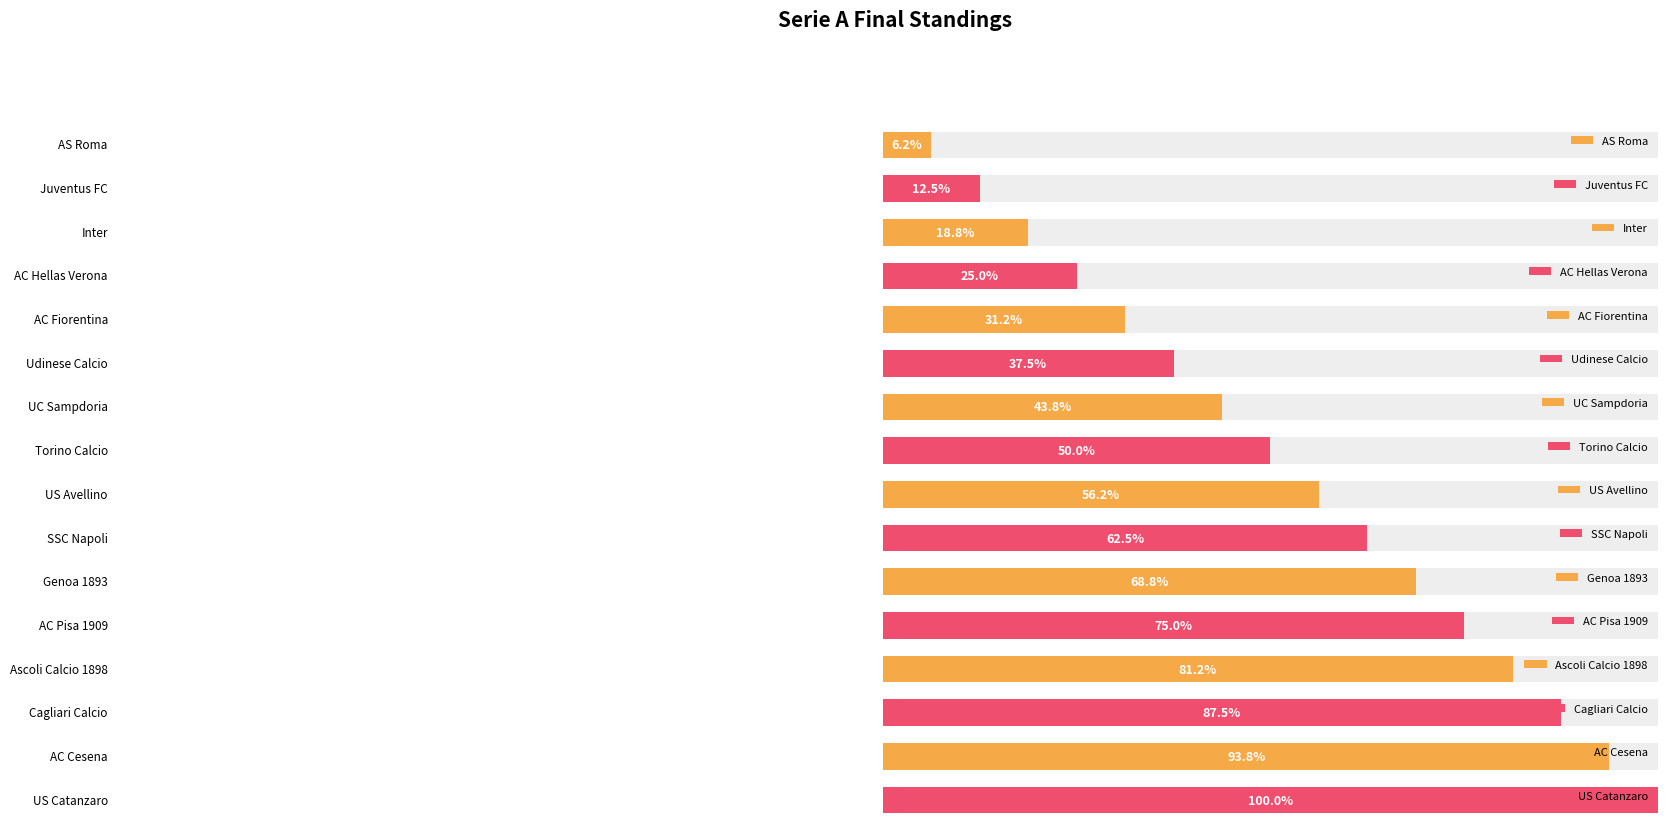

Reading left to right, list all the values displayed in this chart.

AS Roma=1	Juventus FC=2	Inter=3	AC Hellas Verona=4	AC Fiorentina=5	Udinese Calcio=6	UC Sampdoria=7	Torino Calcio=8	US Avellino=9	SSC Napoli=10	Genoa 1893=11	AC Pisa 1909=12	Ascoli Calcio 1898=13	Cagliari Calcio=14	AC Cesena=15	US Catanzaro=16